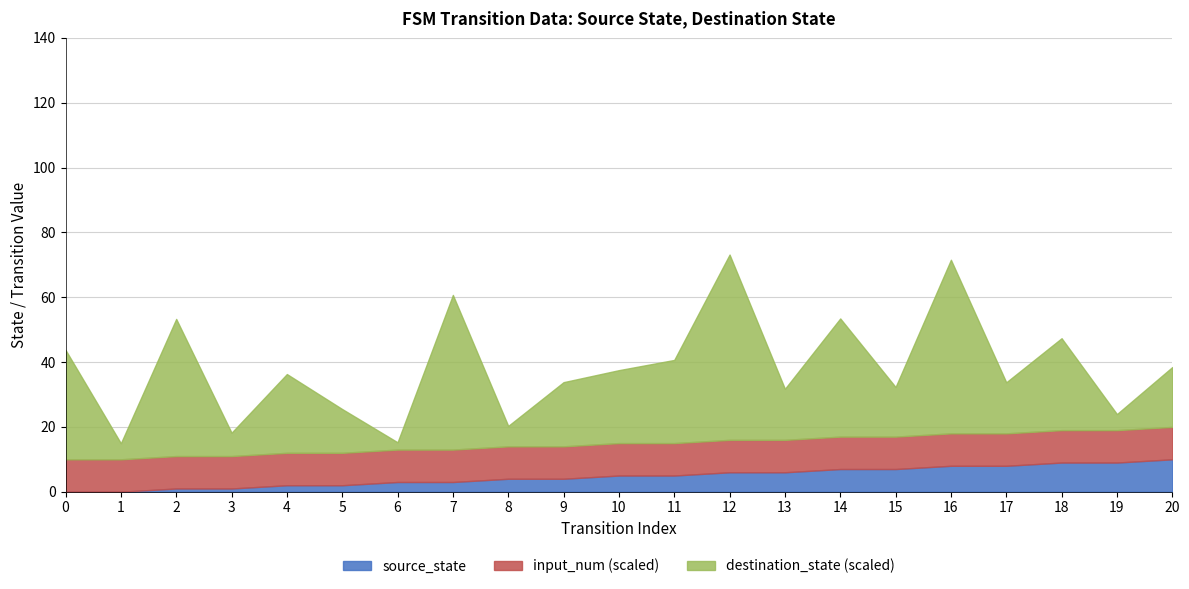

Rank the categories by destination_state value from lowest to highest.

6, 1, 19, 8, 3, 5, 15, 13, 17, 20, 9, 10, 4, 11, 18, 0, 14, 2, 7, 16, 12